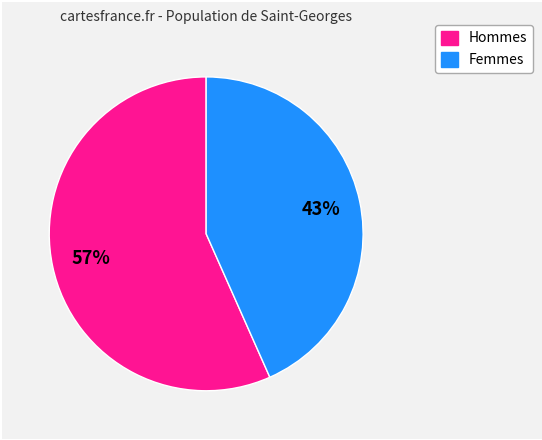

How many slices are in this pie chart?

2